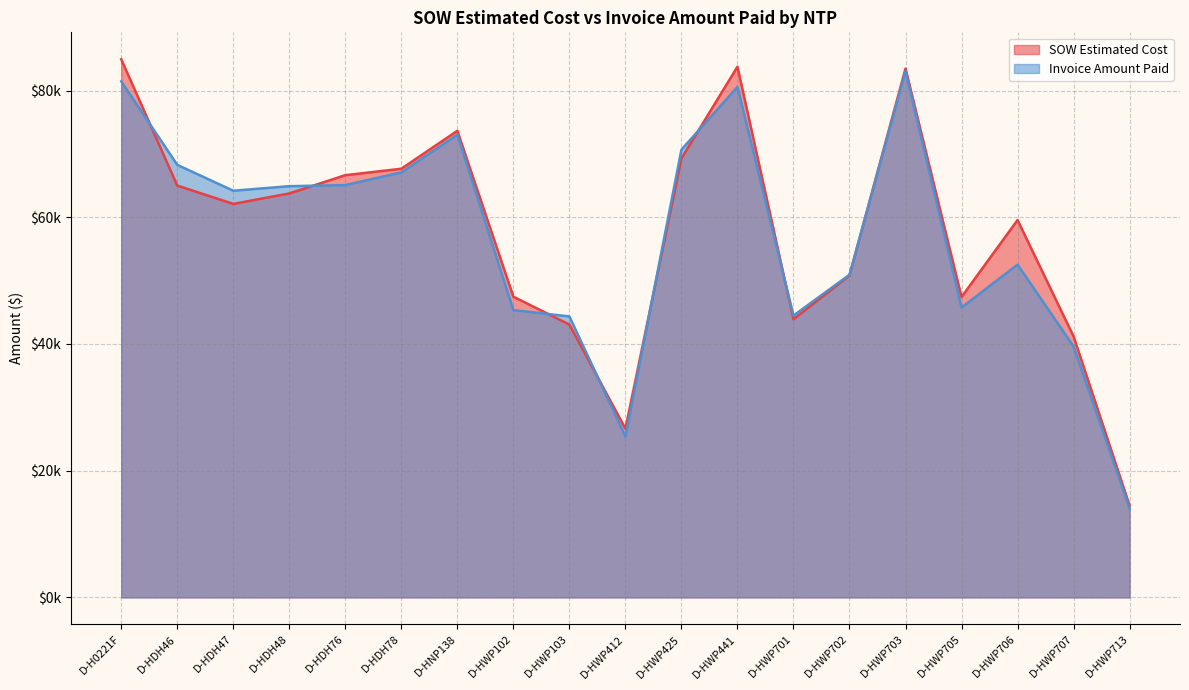

How many times do SOW Estimated Cost and Invoice Amount Paid cross each other?

8